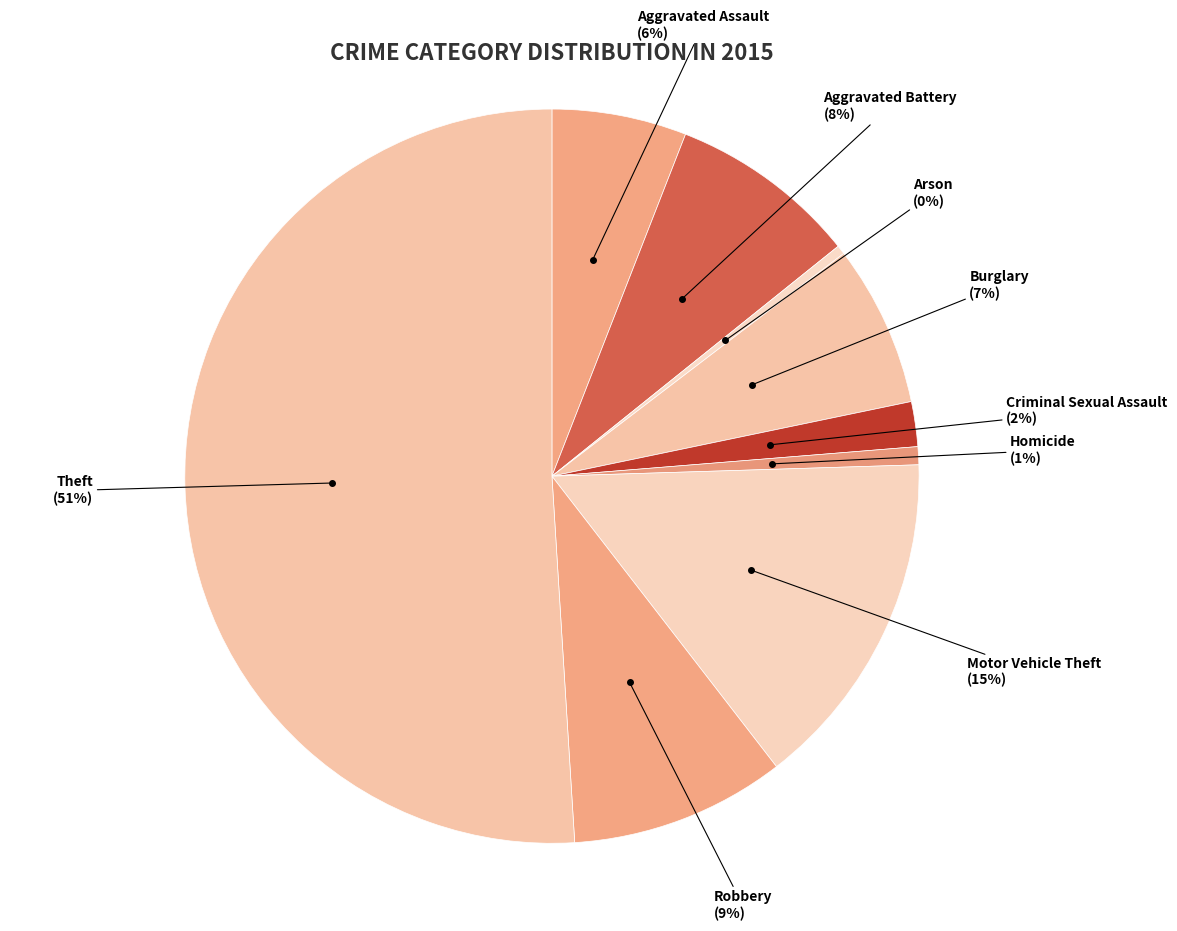

The Aggravated Battery slice represents 8% of the pie. True or false?

True